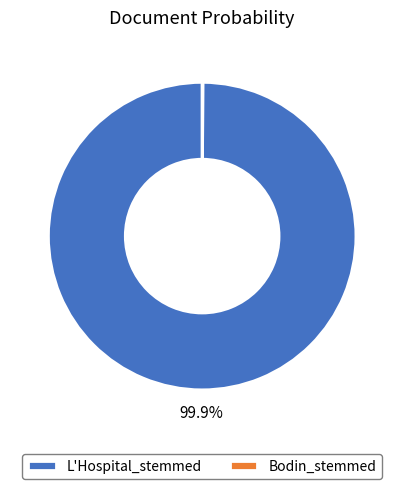

Which slice is the largest?

L'Hospital_stemmed